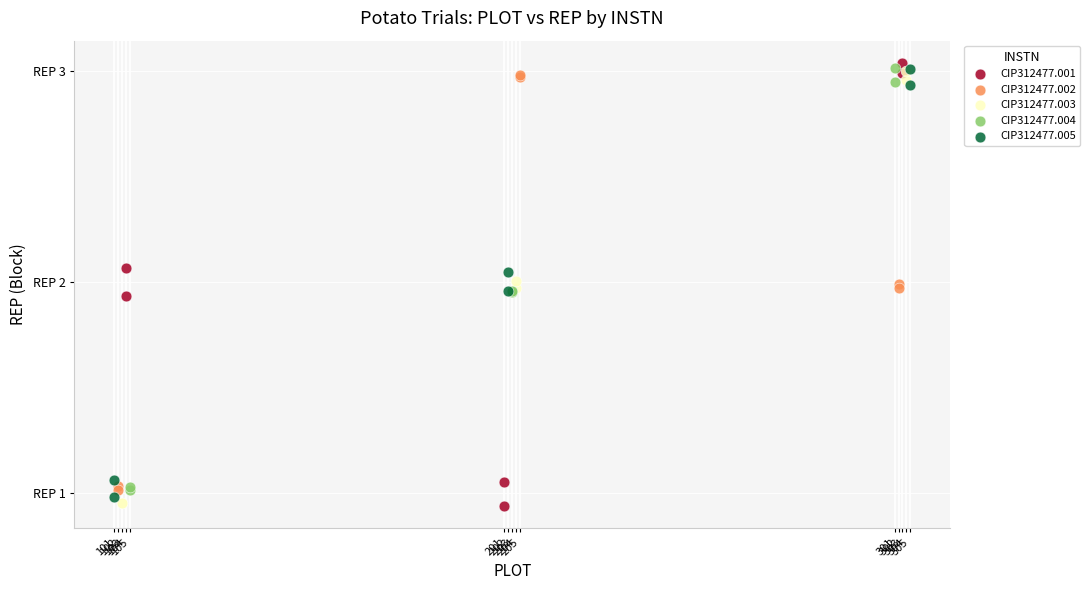

Which series has the largest Y range (max minus min)?

CIP312477.001